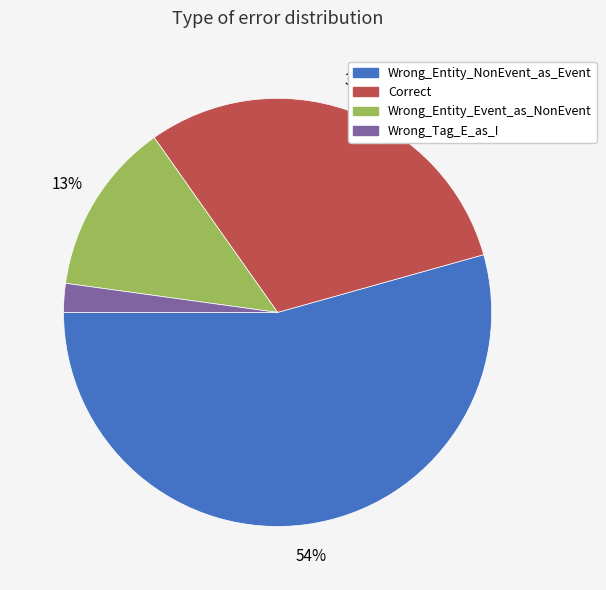

How many slices are in this pie chart?

4